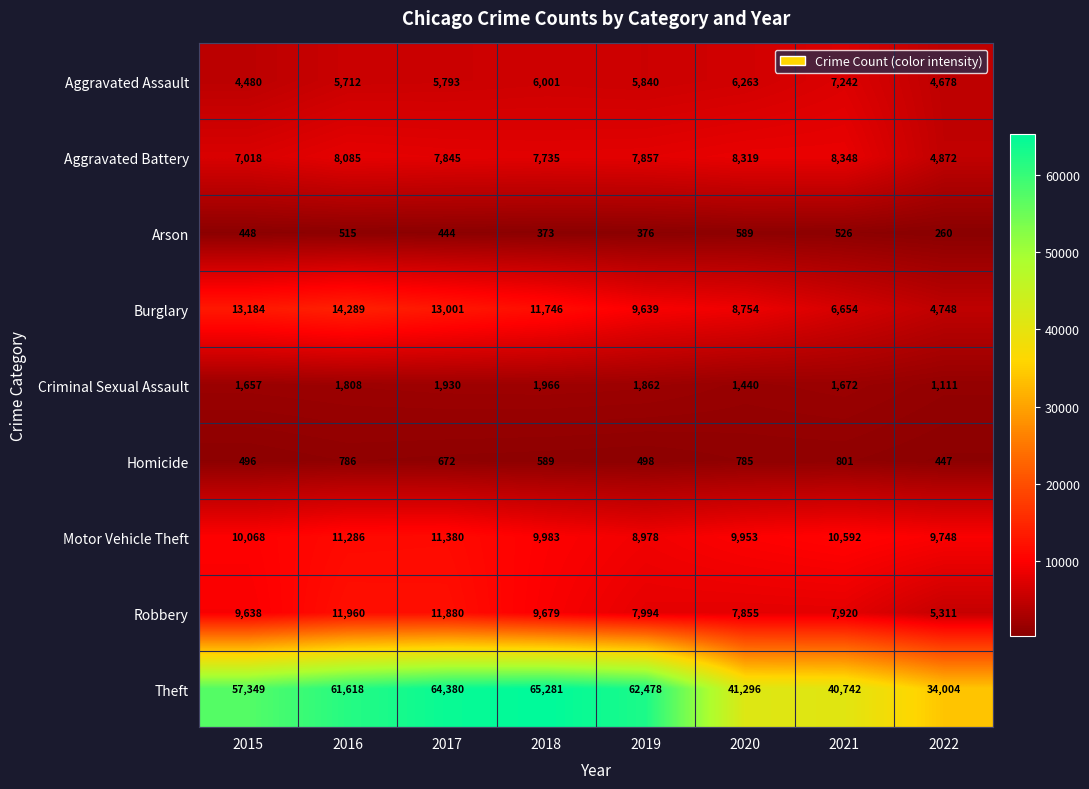

Which series changed the most between 2016 and 2020?

Theft